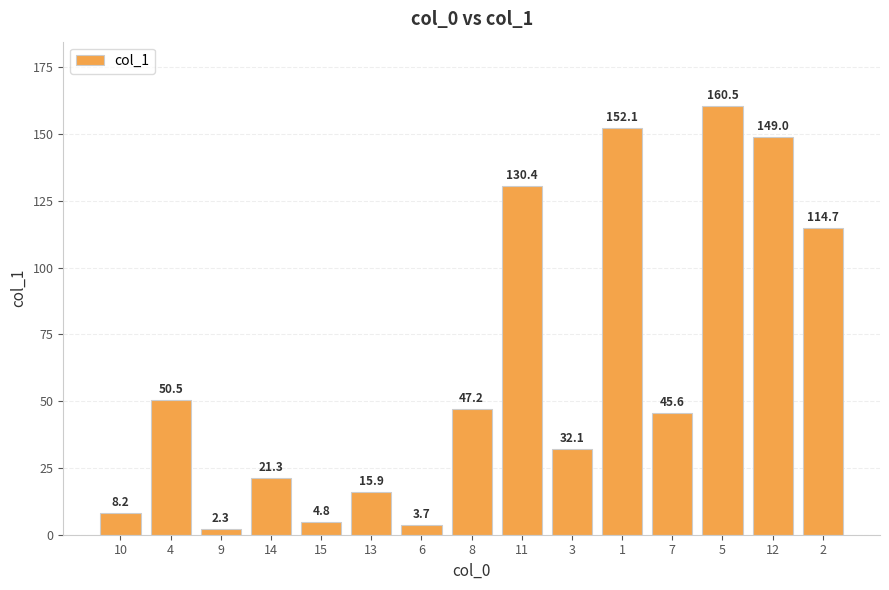

Which category has the highest value across all series?

5